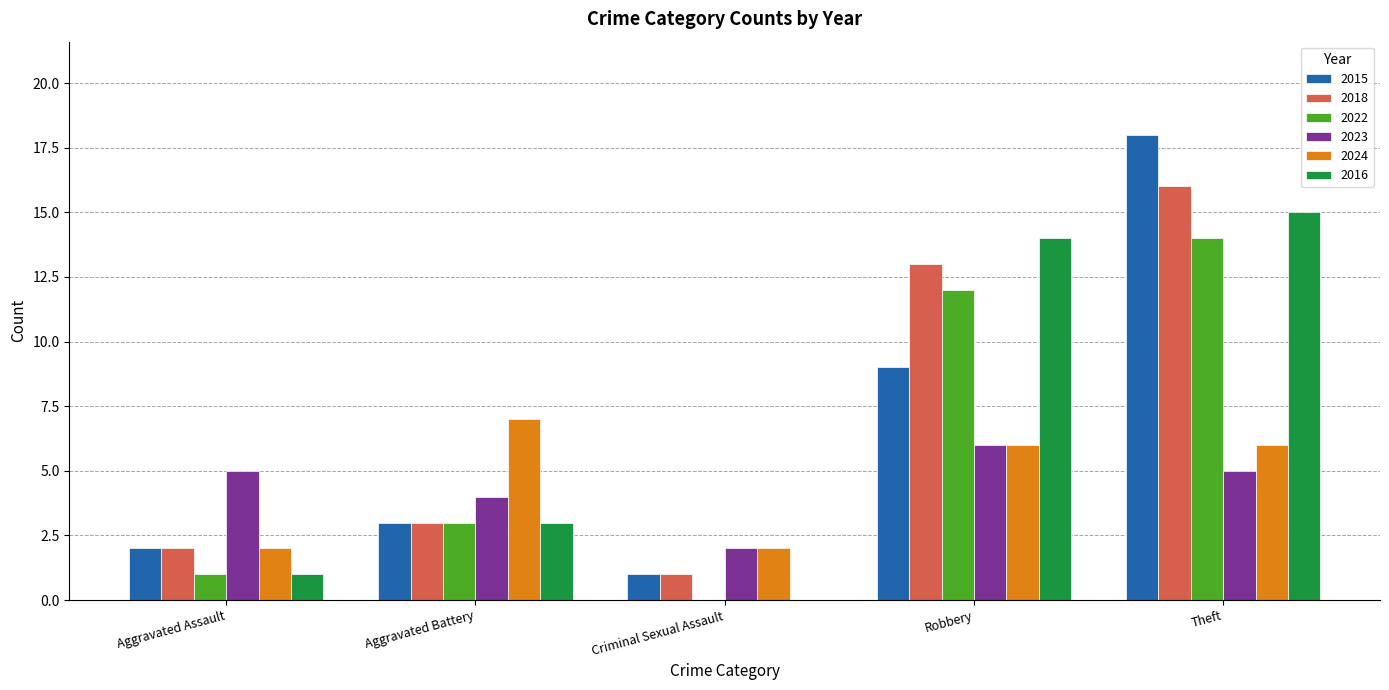

What is the sum of the 2015 values at Robbery and Theft?

27